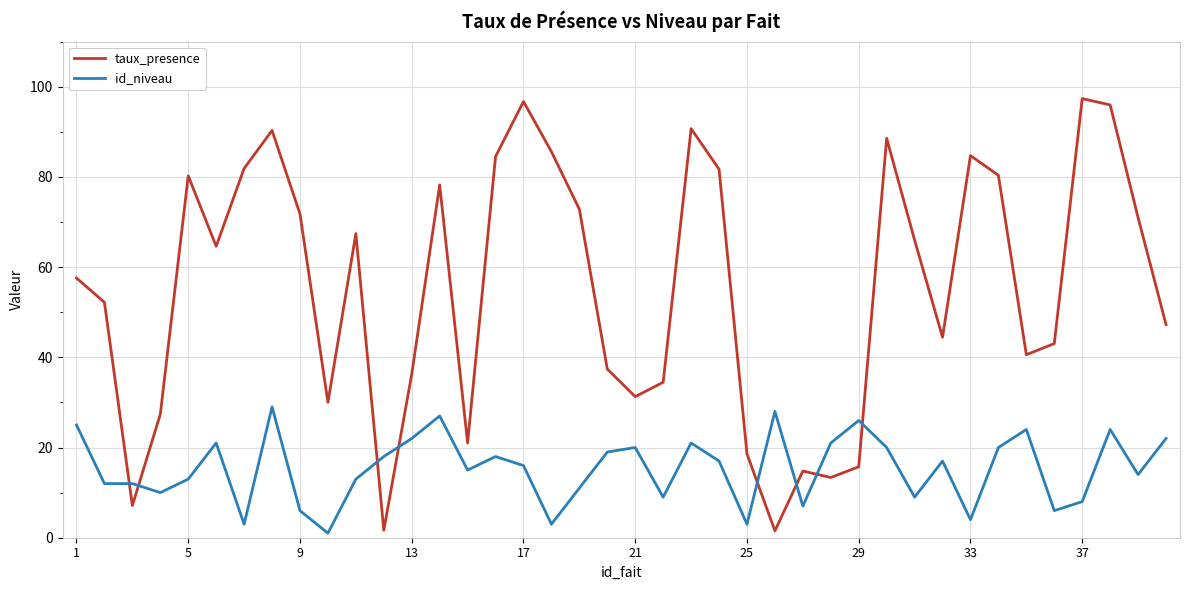

What is the difference between the maximum and minimum values in the taux_presence series?

95.8